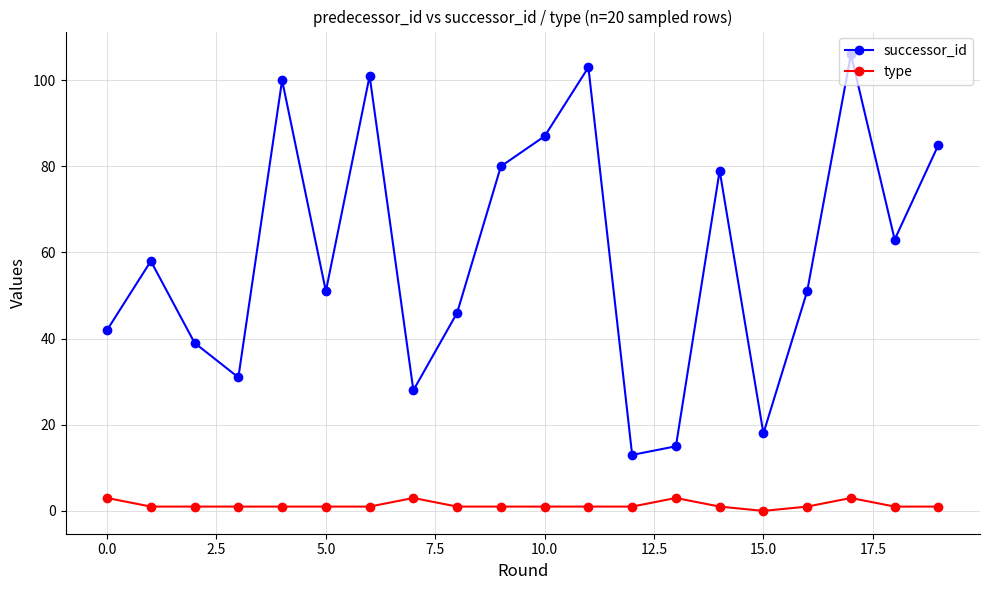

What is the sum of all successor_id values?

1196